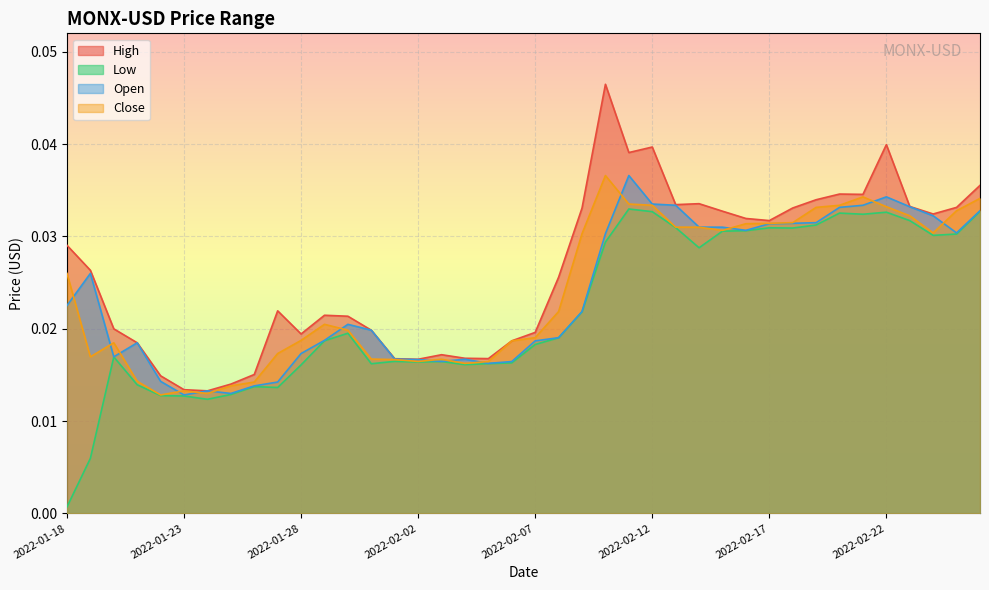

What position from the right is 2022-02-14?

13